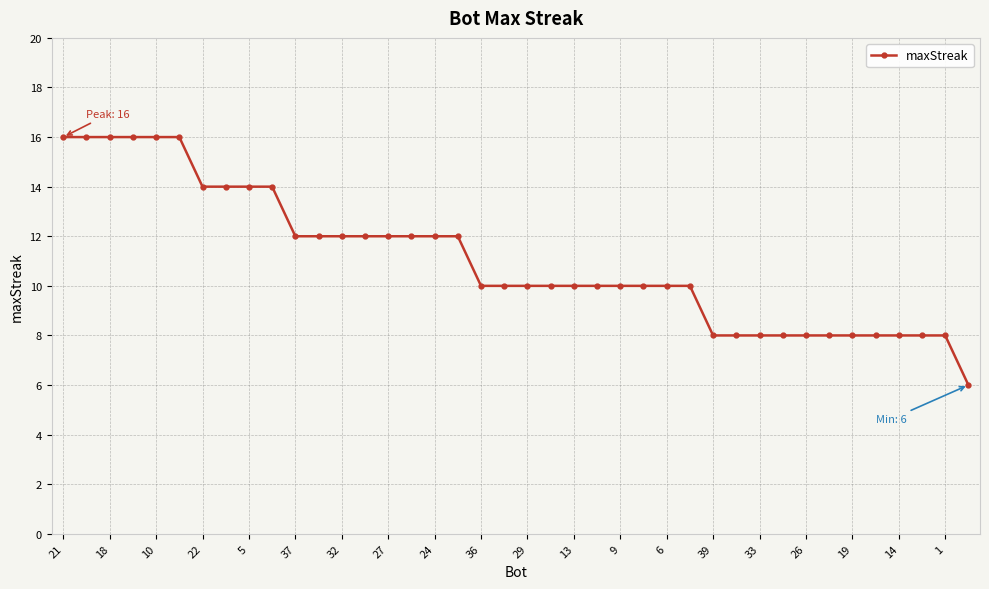

What is the difference between the maximum and minimum values?

10